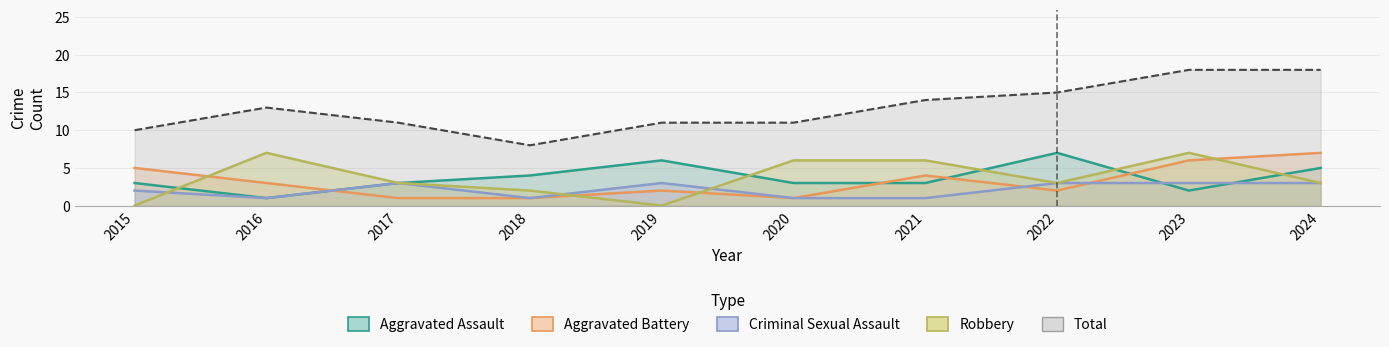

Reading left to right, extract all data points from this chart.

Aggravated Assault: 3	1	3	4	6	3	3	7	2	5
Aggravated Battery: 5	3	1	1	2	1	4	2	6	7
Criminal Sexual Assault: 2	1	3	1	3	1	1	3	3	3
Robbery: 0	7	3	2	0	6	6	3	7	3
Total: 10	13	11	8	11	11	14	15	18	18